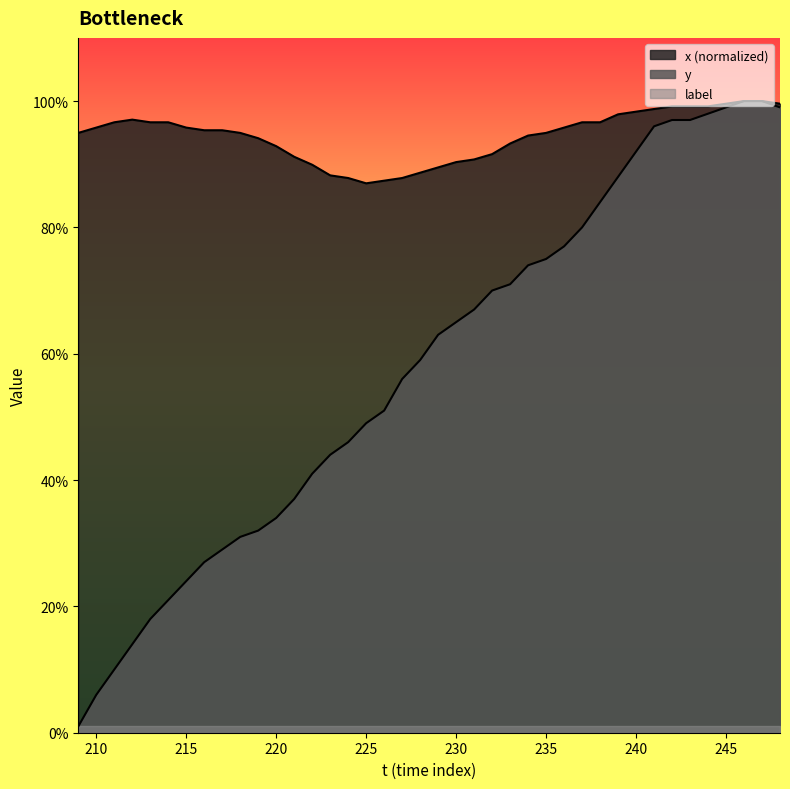

Which series has the largest total across all categories?

x (normalized)